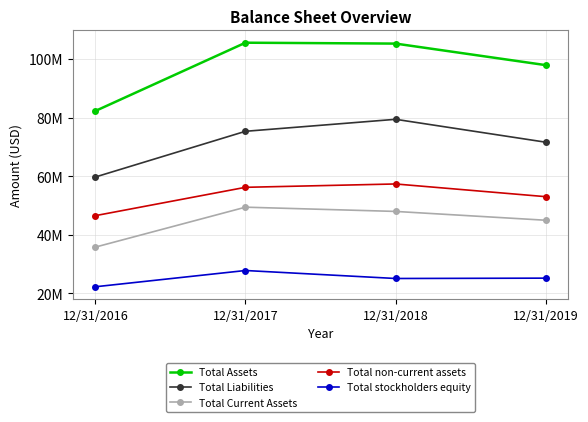

At how many categories does at least one series exceed 66262437?

4